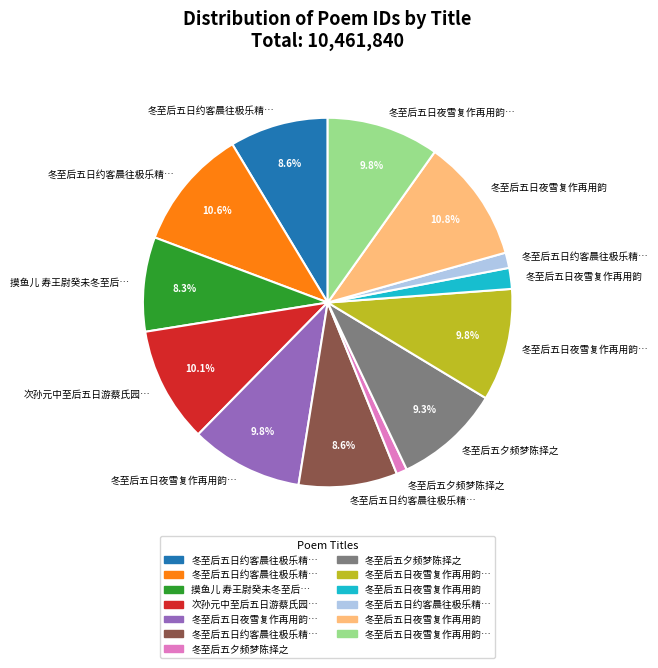

Does any single category account for the majority?

No